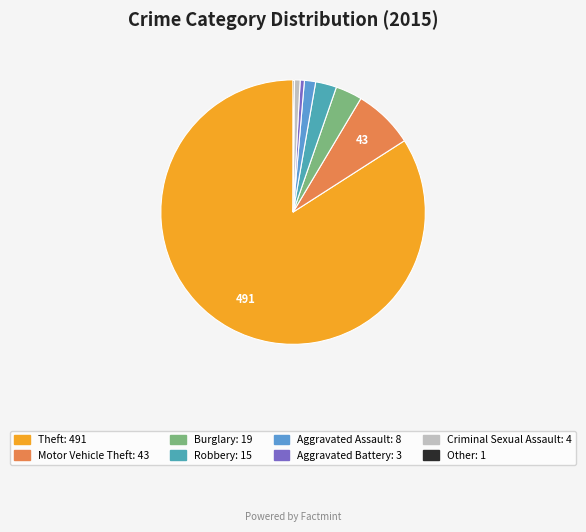

To the nearest percent, what is the difference between the largest and smallest slice percentages?

84%